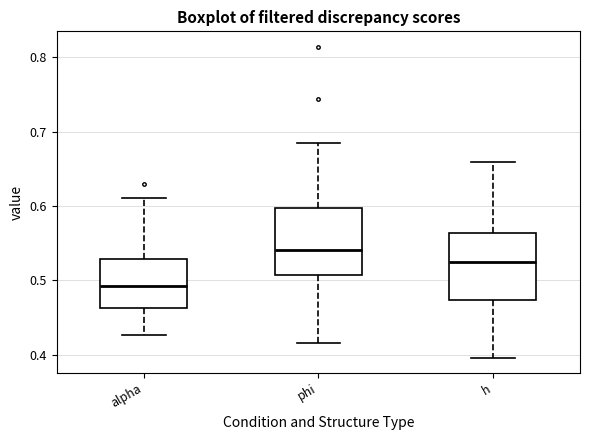

Reading left to right, read every box against the y-axis: the position of its median line, the range the box covers, and the ends of its whiskers. The values are not printed on the chart, so give them approximately, as read against the axis.

alpha: median 0.49, box 0.46 to 0.53, whiskers 0.43 to 0.61
phi: median 0.54, box 0.51 to 0.60, whiskers 0.42 to 0.68
h: median 0.52, box 0.47 to 0.56, whiskers 0.40 to 0.66